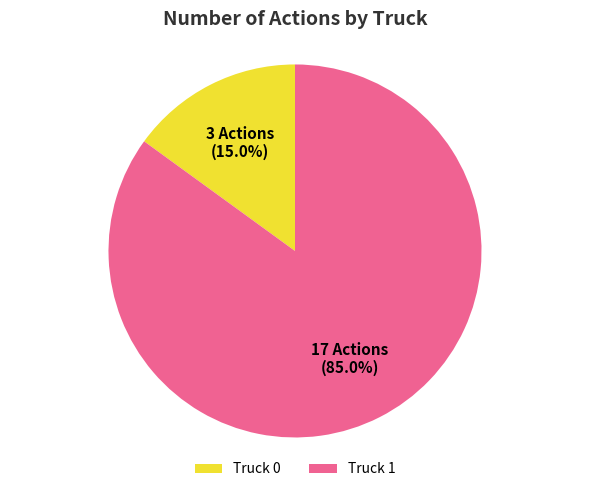

To the nearest percent, what is the combined percentage of Truck 0 and Truck 1?

100%